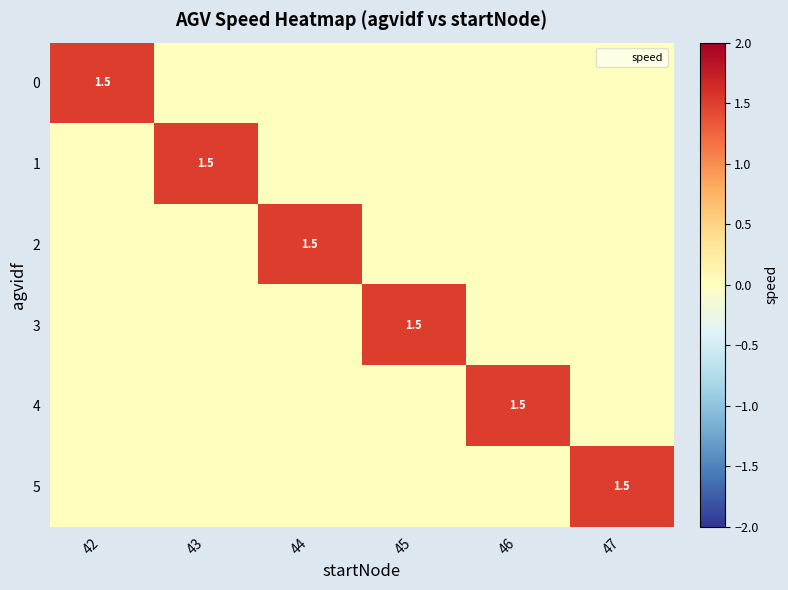

Is it true that 5 equals 0.7 at 47?

False